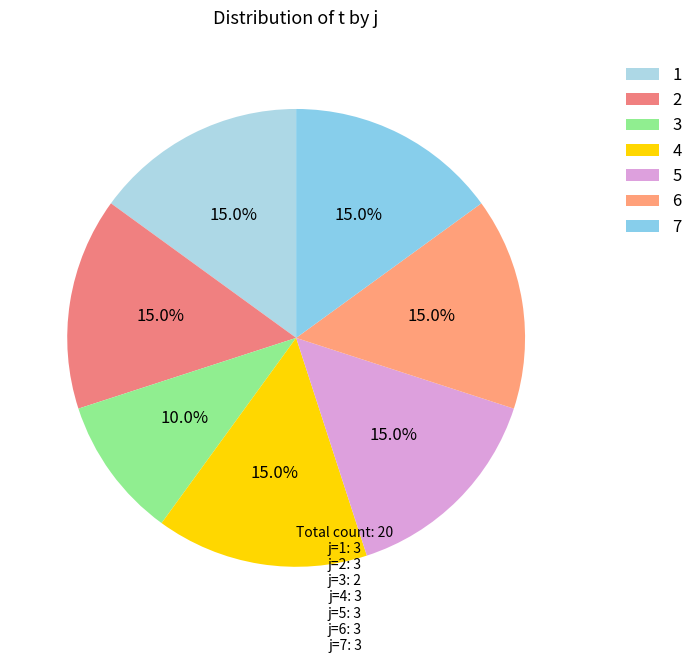

Is it true that 6 is 3% of the pie?

False